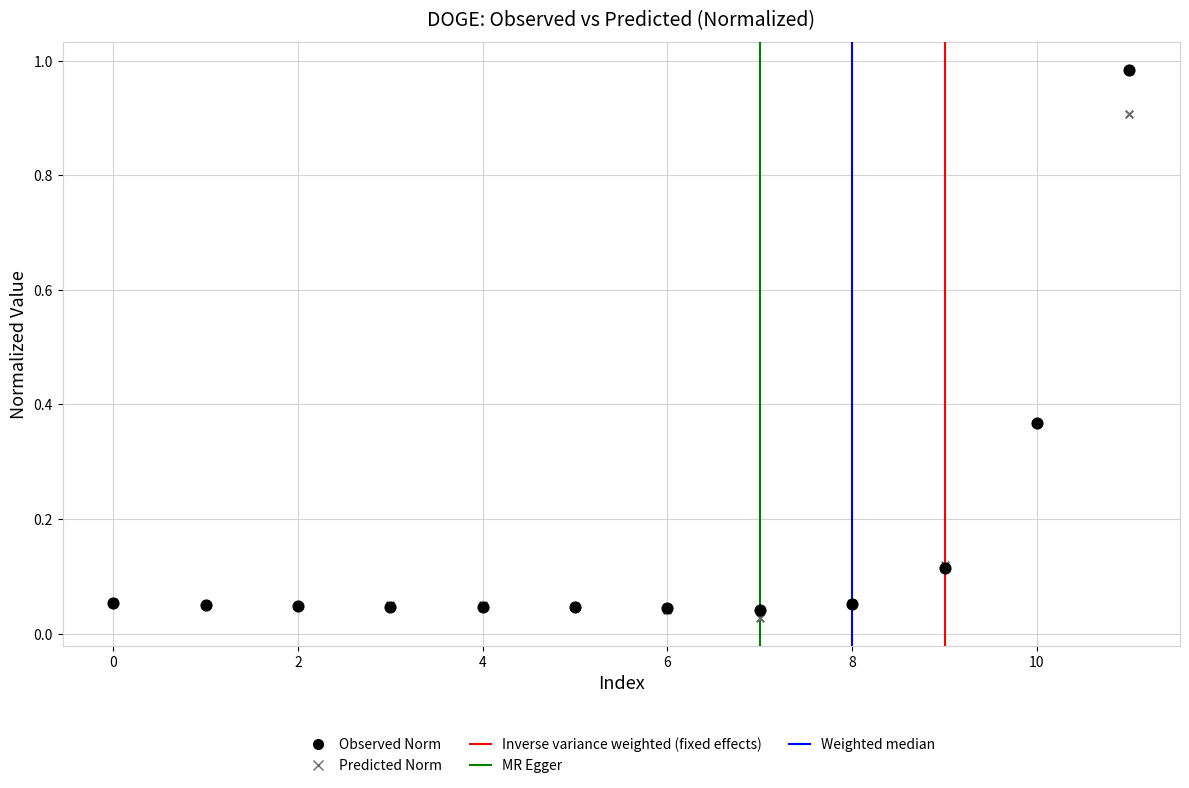

Which series has the widest spread of Y values?

Observed Norm